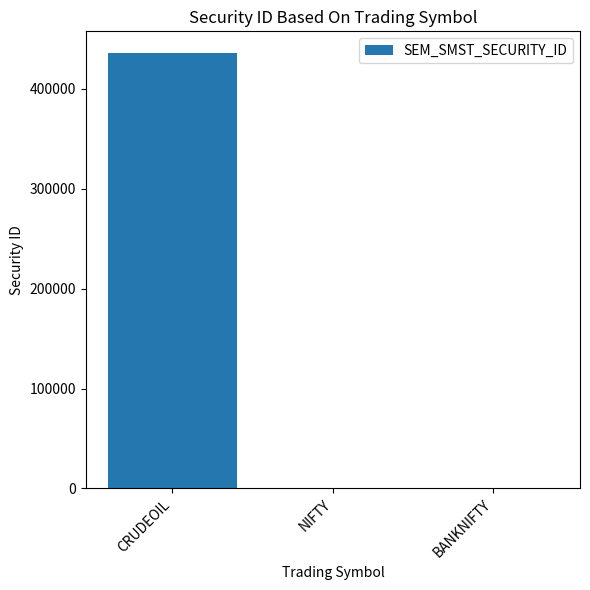

What is the approximate value at NIFTY?

13